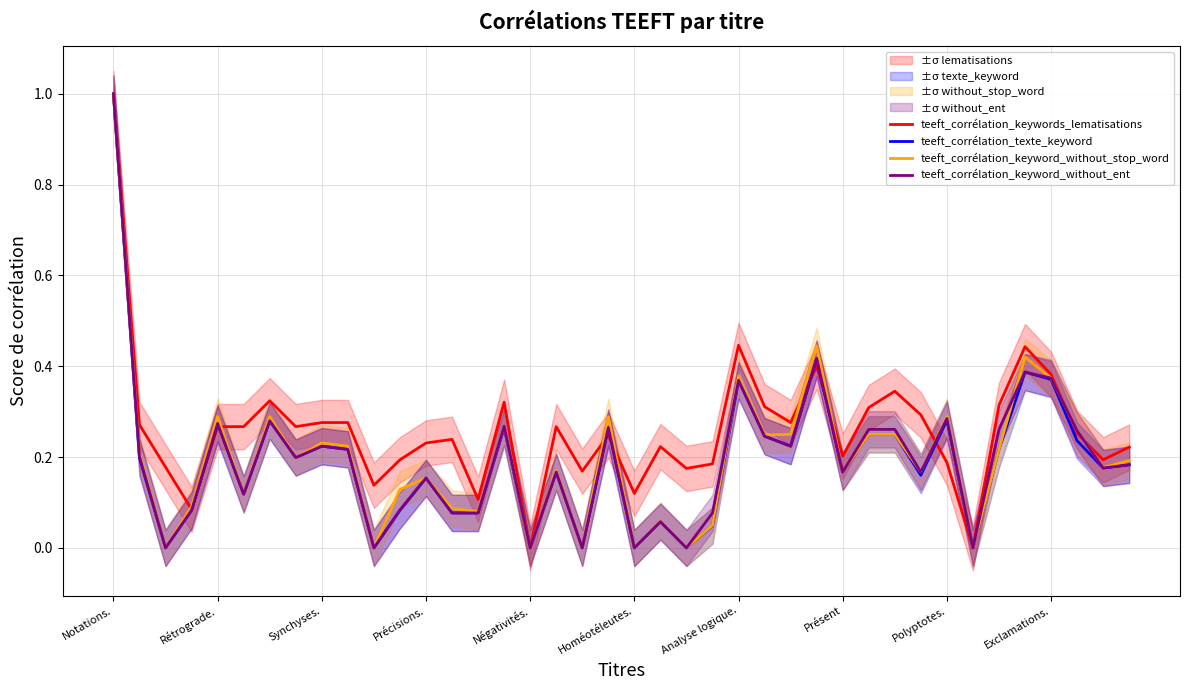

How many intersections are there between teeft_corrélation_texte_keyword and teeft_corrélation_keywords_lematisations?

7